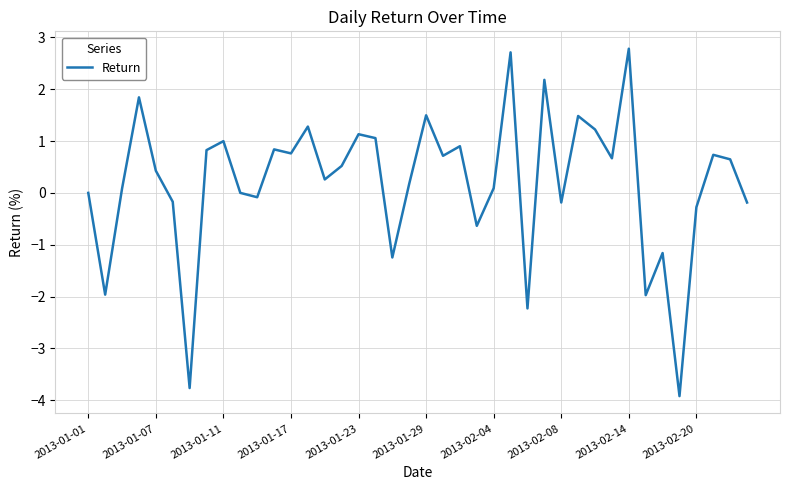

How many lines are shown in the chart?

1